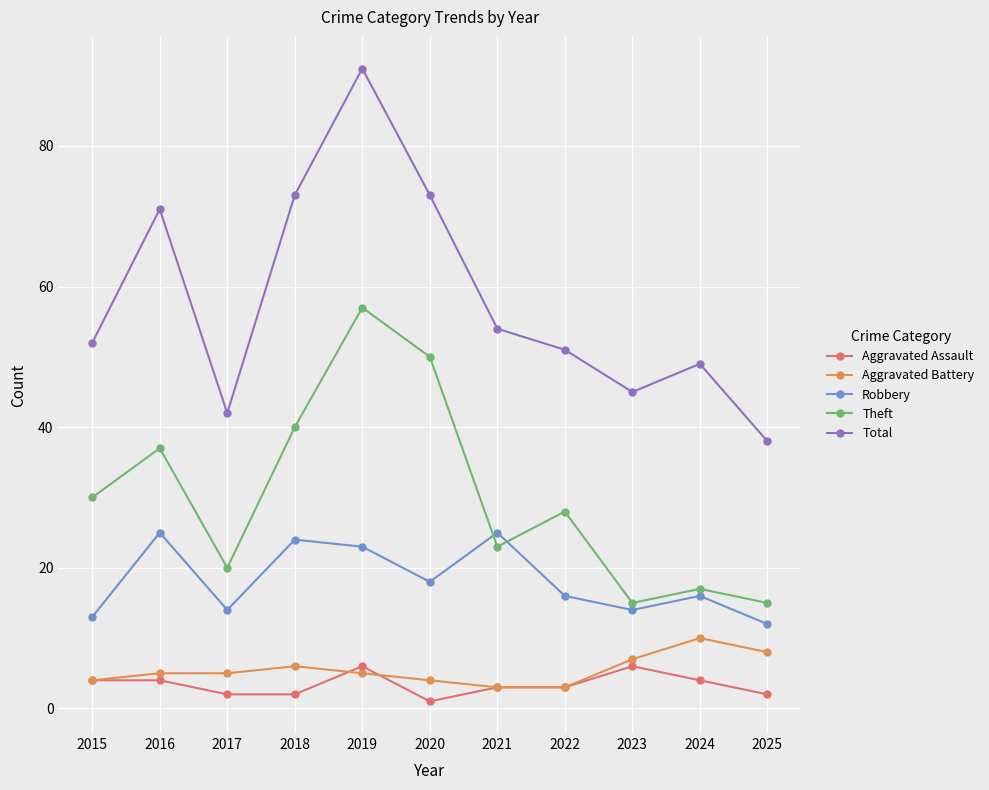

Between 2018 and 2022, which series saw the biggest shift?

Total